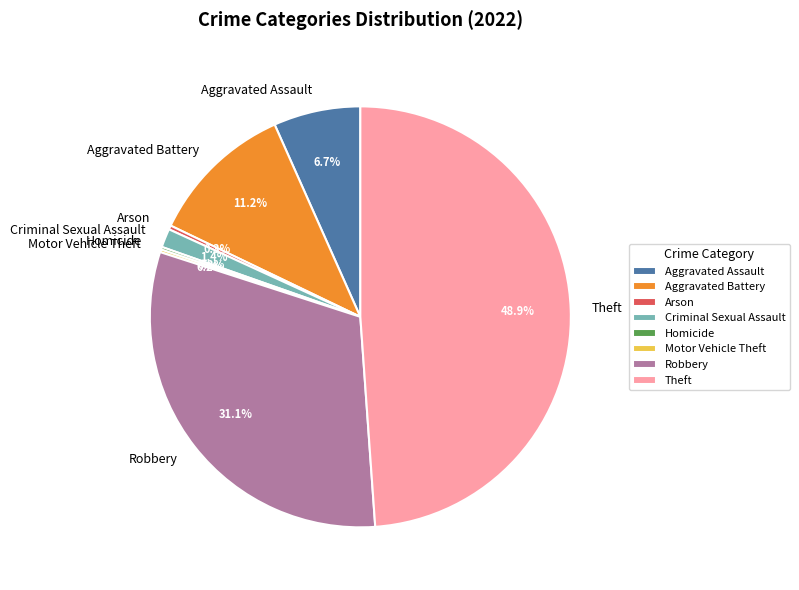

What is the ratio of the value at Criminal Sexual Assault to the value at Arson?

4.7